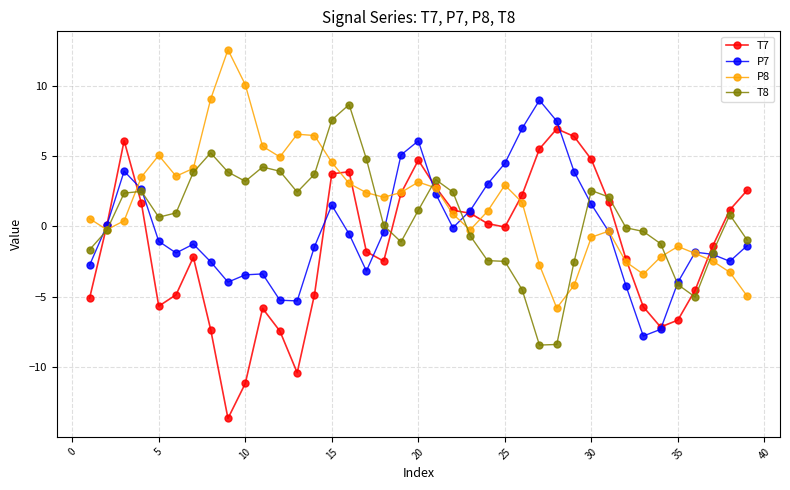

What is the minimum value for P7?

-7.8